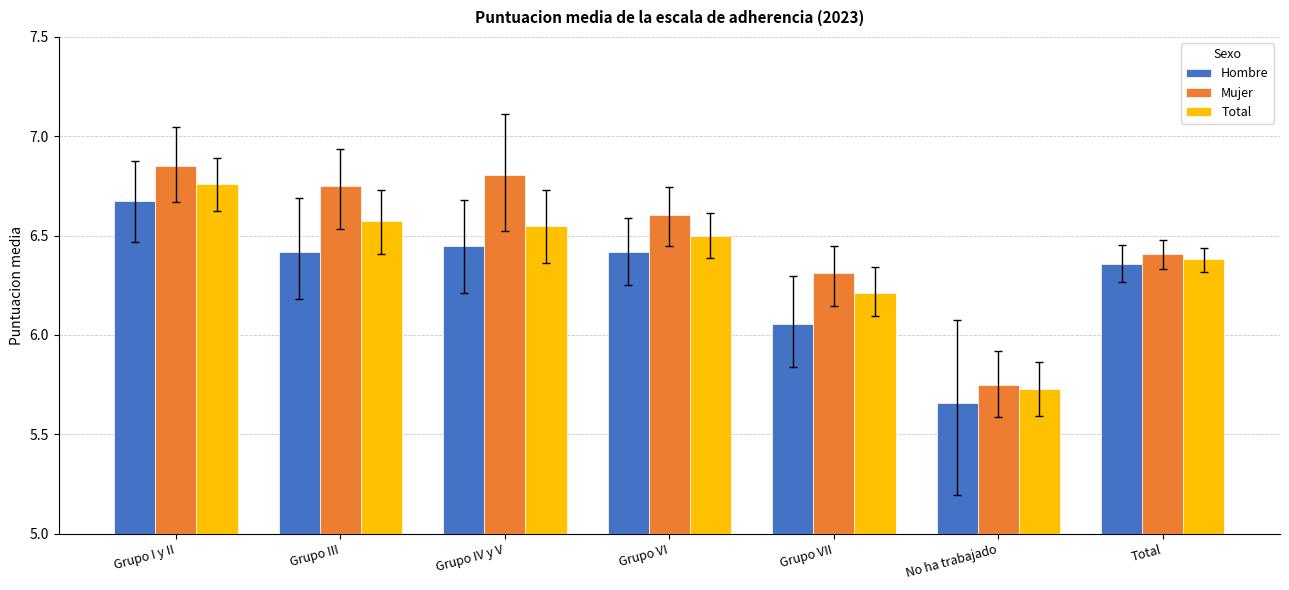

What is the difference between the maximum and minimum values in the Hombre series?

1.0